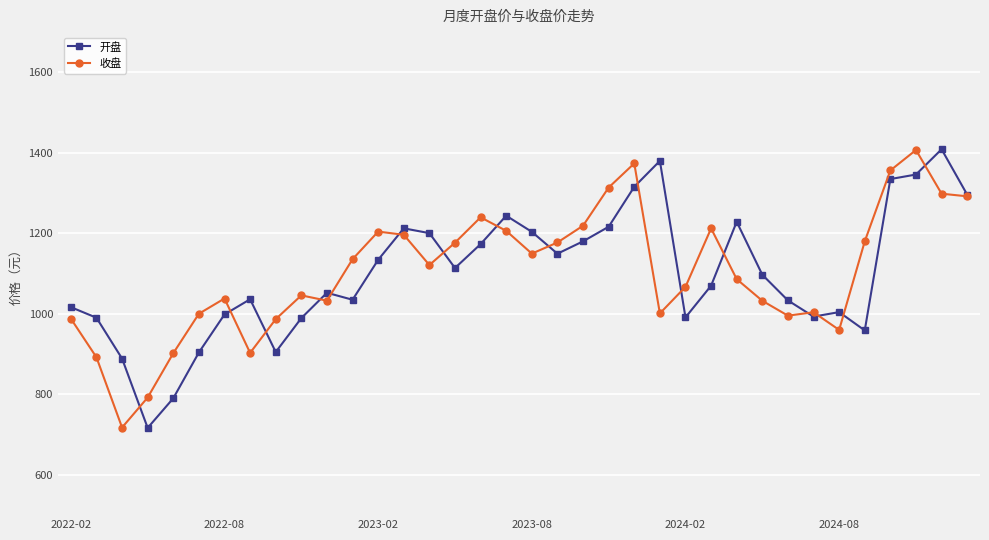

What is the value of the 开盘 point at the 33rd from the left?

1334.9